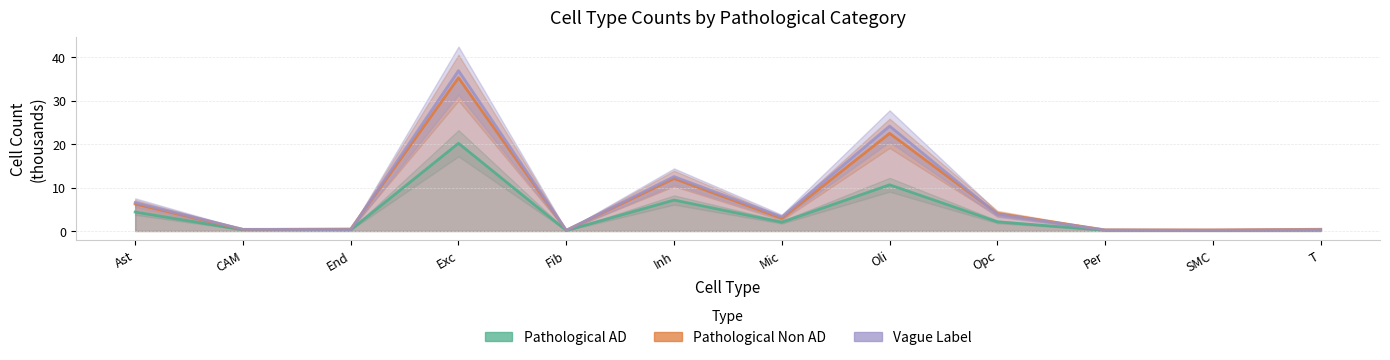

At which category does the chart reach its peak across all series?

Exc